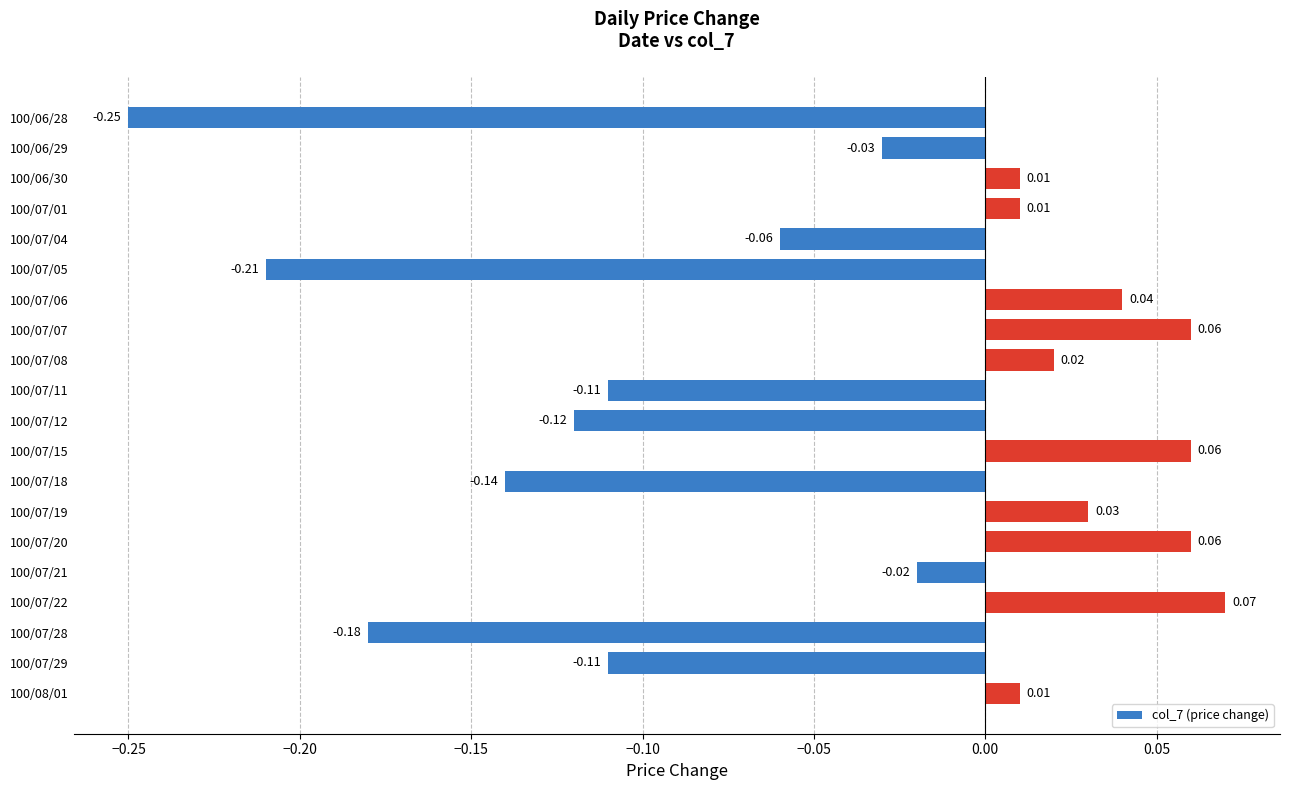

Which category has the lowest value across all series?

100/06/28